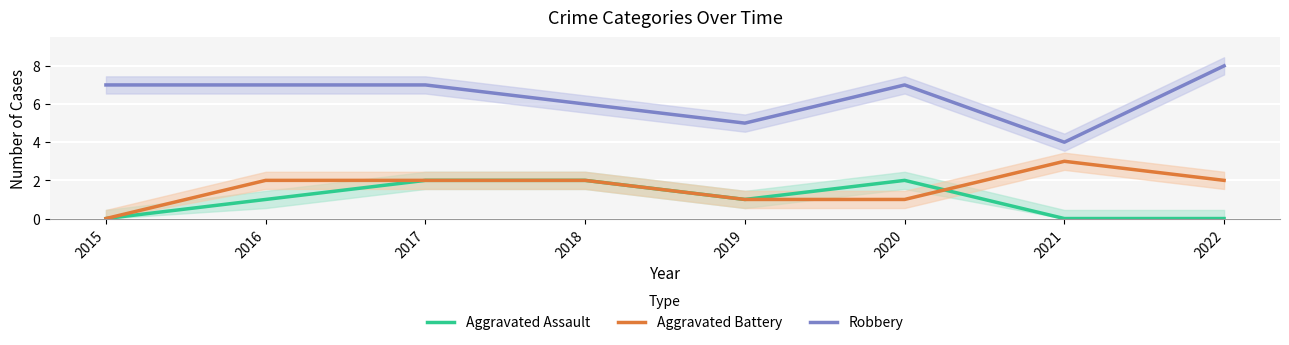

Reading right to left, what are all the values shown in this chart?

Aggravated Assault: 0	0	2	1	2	2	1	0
Aggravated Battery: 2	3	1	1	2	2	2	0
Robbery: 8	4	7	5	6	7	7	7